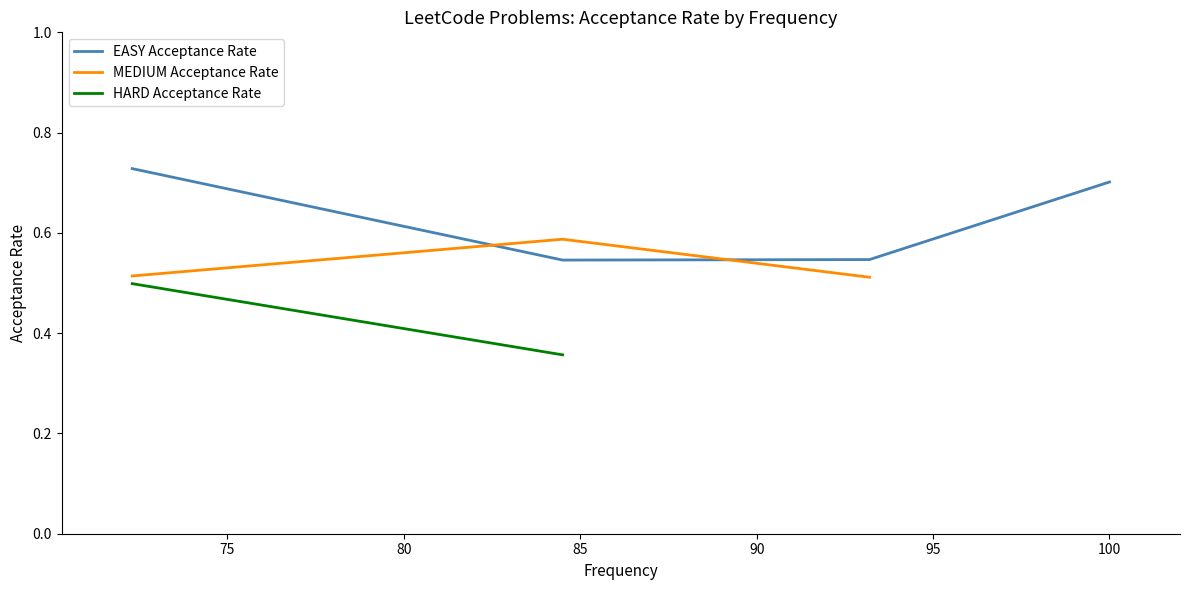

True or false: EASY Acceptance Rate has more than 2 points higher than both neighbors.

False